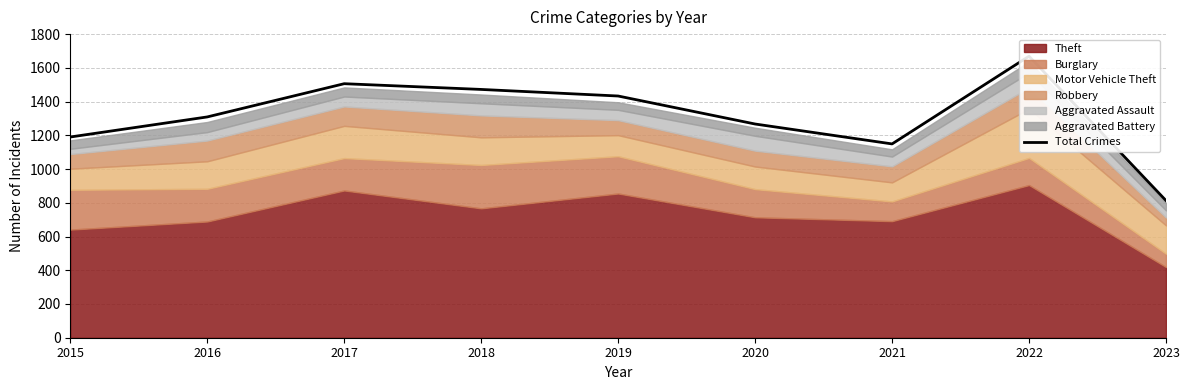

How many points are higher than both their immediate neighbors (excluding endpoints)?

2